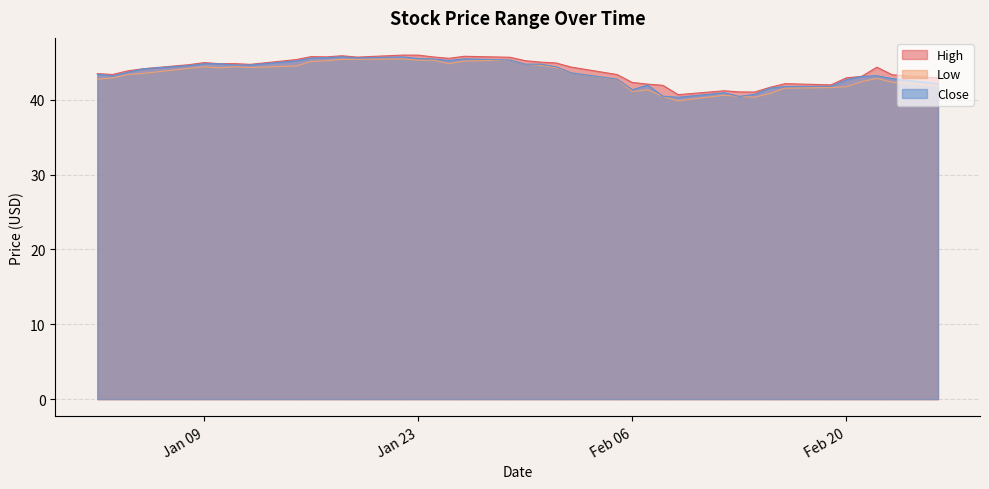

The High series shows 42.3 at Feb 06. True or false?

True